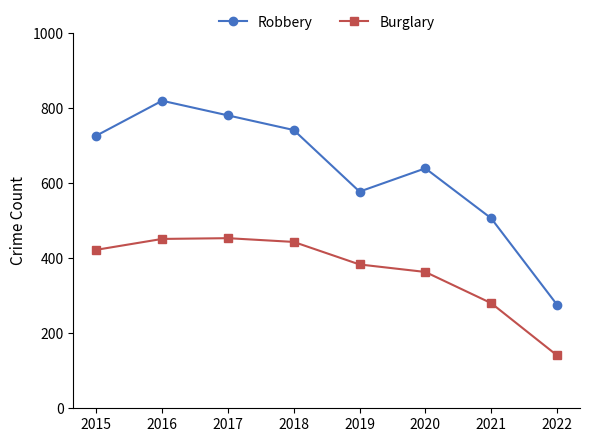

The value of Burglary at 2021 is 106. True or false?

False